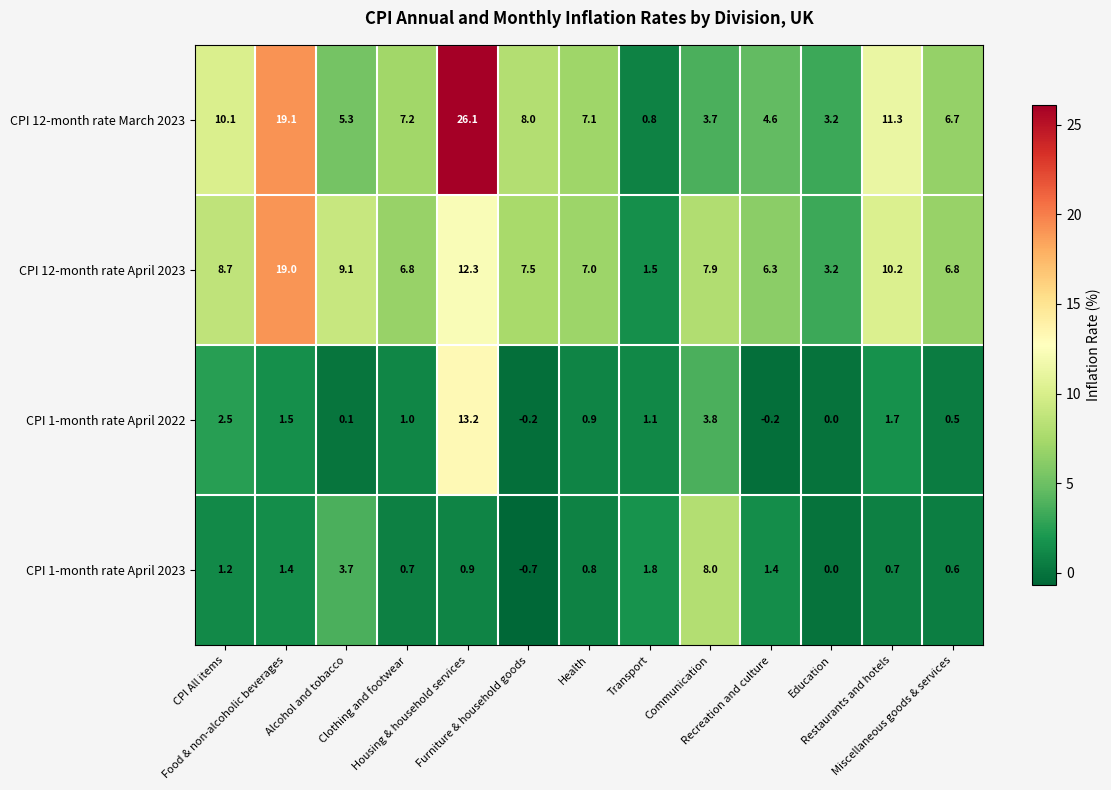

At which category is the sum across all series the highest?

Housing & household services